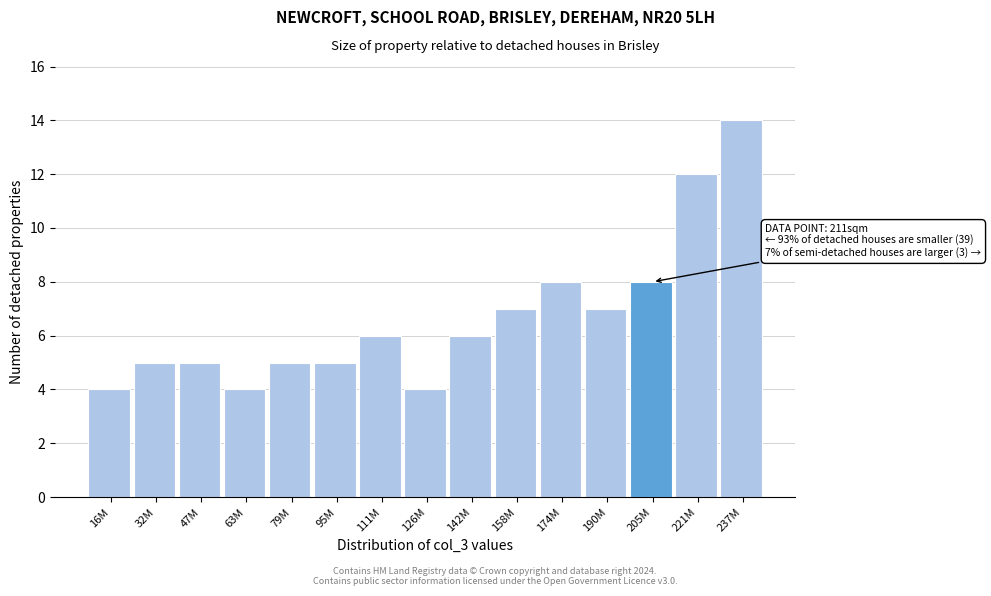

Reading left to right, extract all data points from this chart.

4	5	5	4	5	5	6	4	6	7	8	7	8	12	14